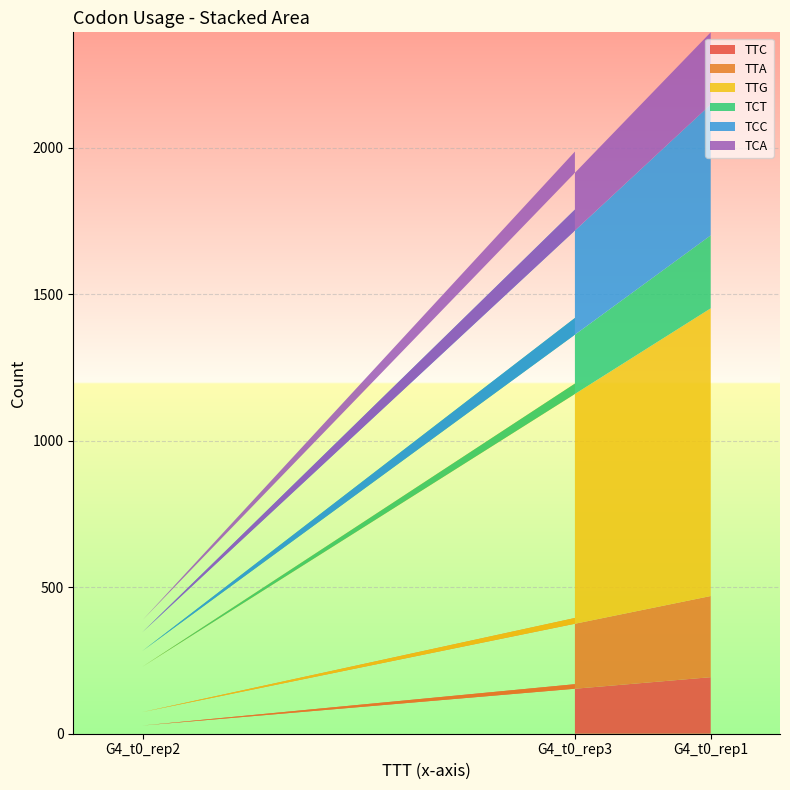

Reading left to right, transcribe all the data shown in this chart.

TTC: G4_t0_rep1=193	G4_t0_rep2=28	G4_t0_rep3=169
TTA: G4_t0_rep1=277	G4_t0_rep2=46	G4_t0_rep3=226
TTG: G4_t0_rep1=982	G4_t0_rep2=155	G4_t0_rep3=800
TCT: G4_t0_rep1=249	G4_t0_rep2=54	G4_t0_rep3=224
TCC: G4_t0_rep1=447	G4_t0_rep2=64	G4_t0_rep3=370
TCA: G4_t0_rep1=246	G4_t0_rep2=41	G4_t0_rep3=198